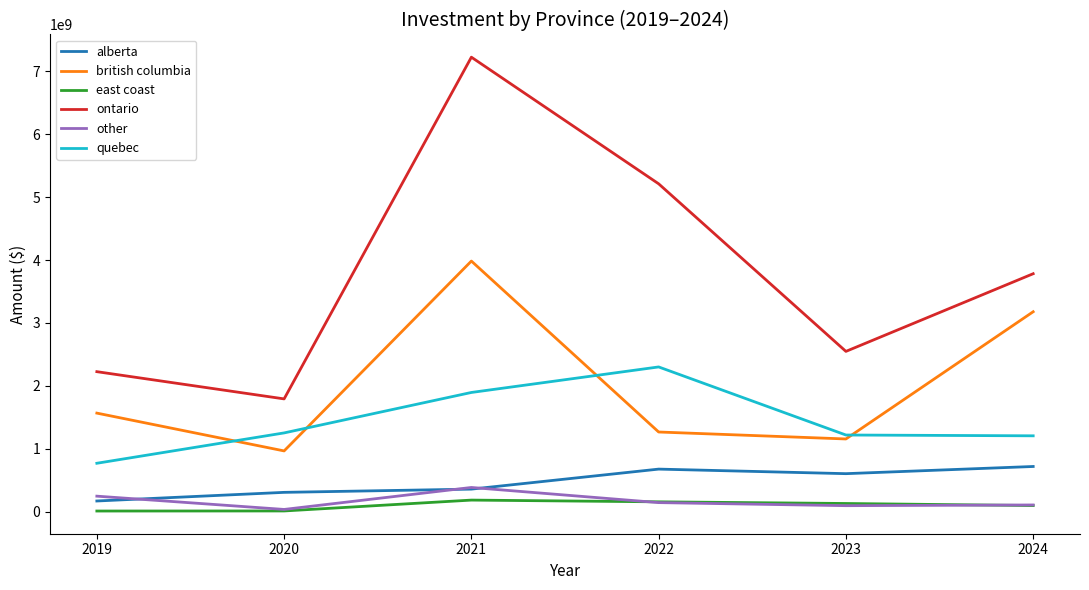

How many lines are shown in the chart?

6